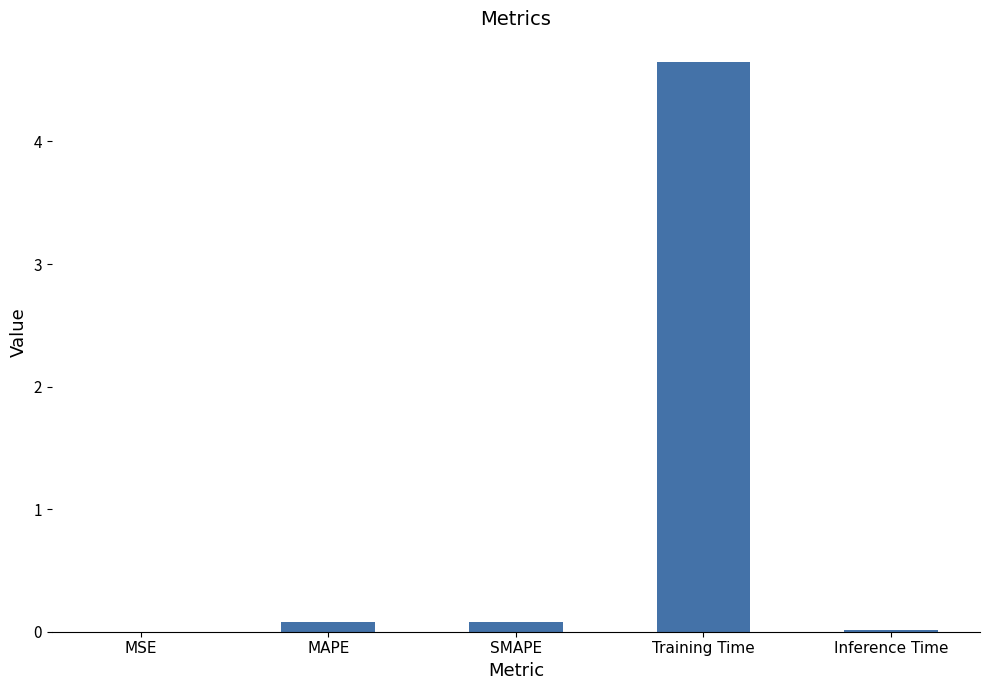

At which category does the chart reach its peak across all series?

Training Time